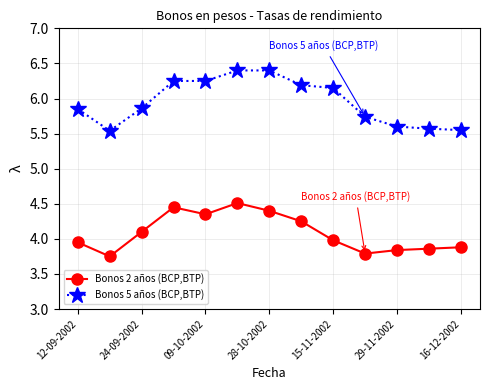

Rank the series by their maximum value, from highest to lowest.

Bonos 5 años (BCP,BTP), Bonos 2 años (BCP,BTP)